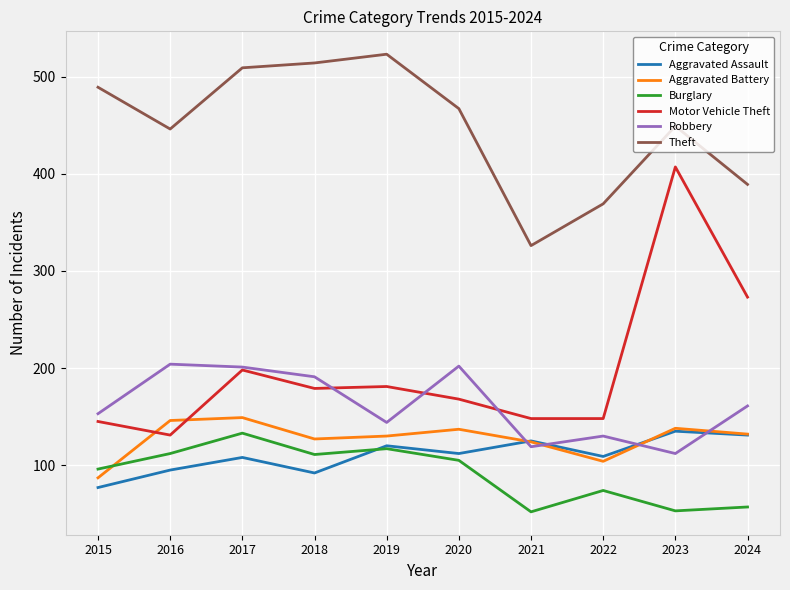

Which series has the widest spread of values?

Motor Vehicle Theft